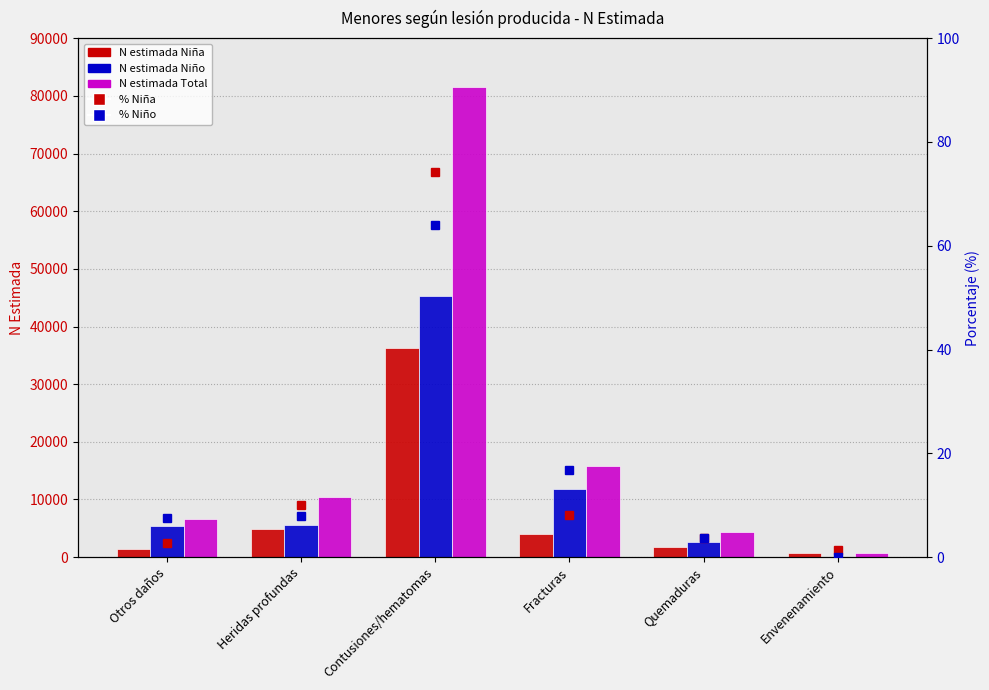

What value does the N estimada Total series have at Fracturas?

15803.0